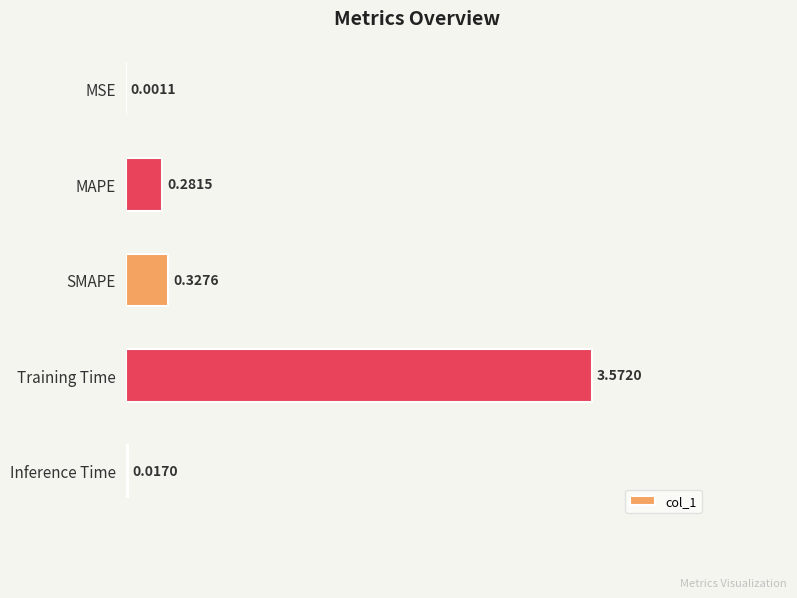

Which label corresponds to the largest value in the chart?

Training Time